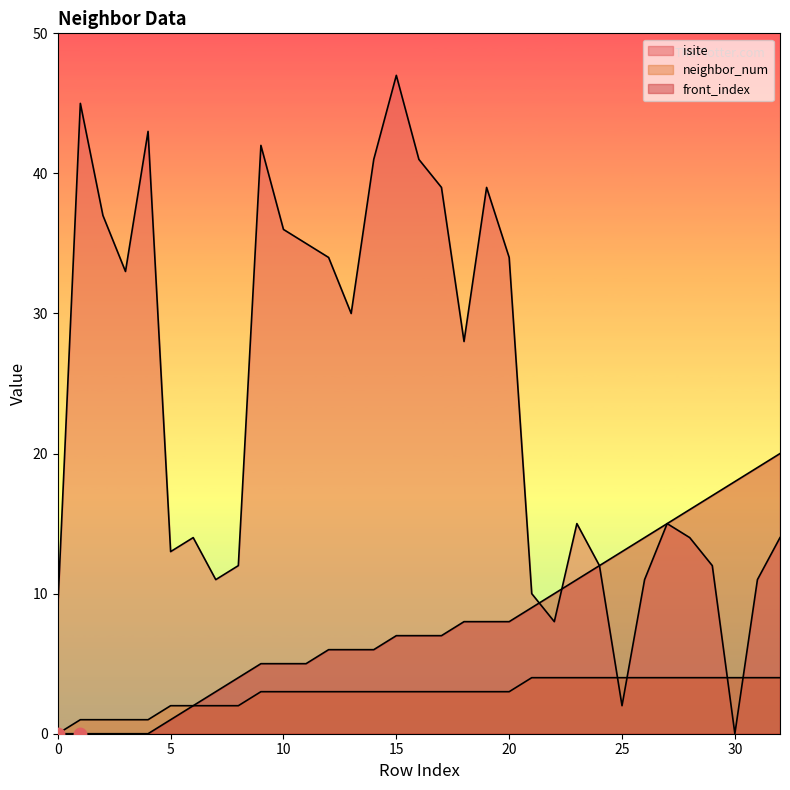

Which series has the widest spread of Y values?

isite